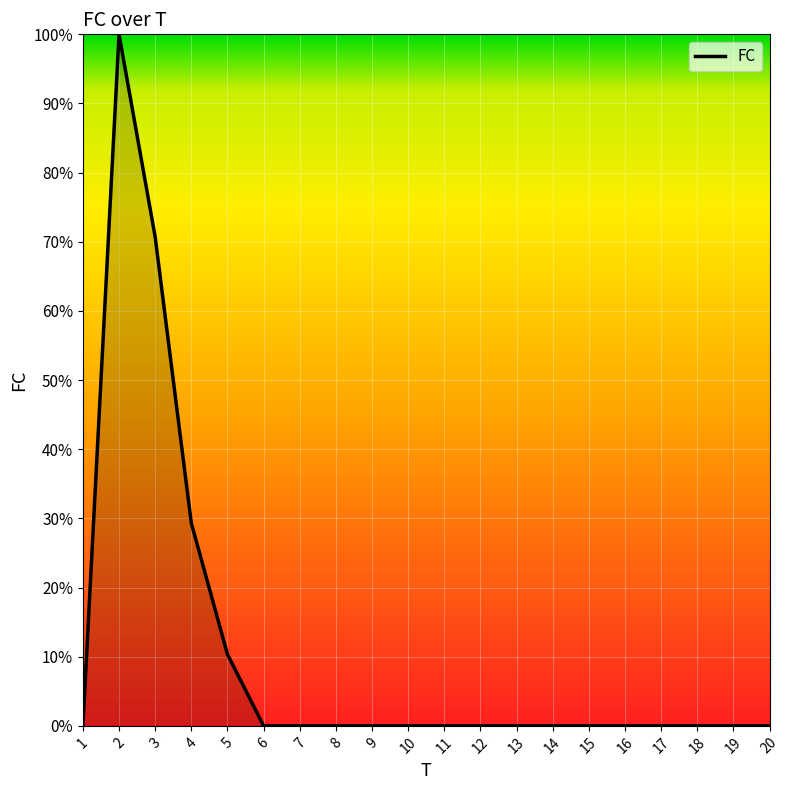

True or false: the data shows 0.0 at 18.

True